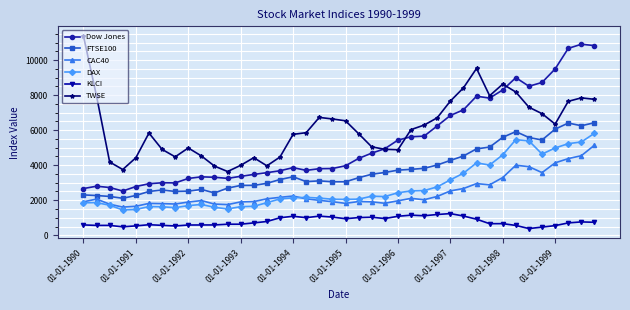

What is the value of the CAC40 point at the 30th from the left?

2667.5